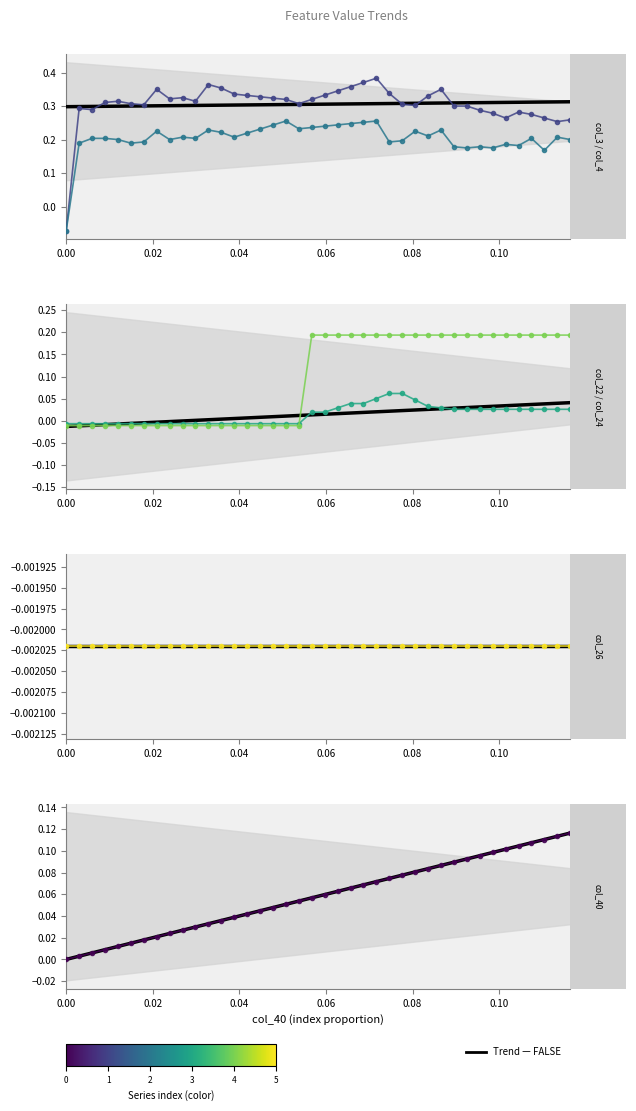

True or false: col_3 and col_4 cross at least once.

False